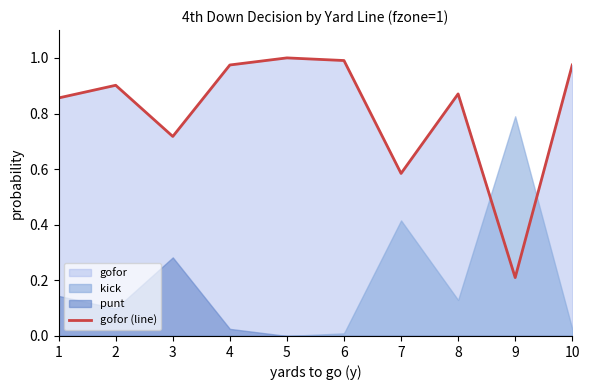

What is the difference between the values at 10 and 1?

0.1